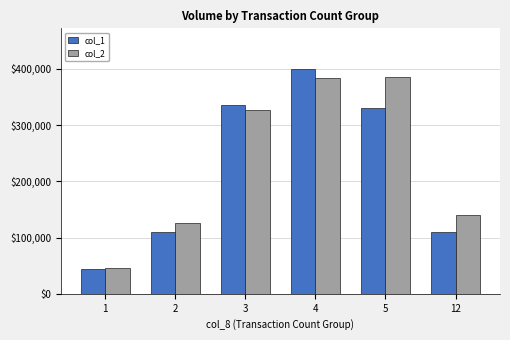

At which category is the sum across all series the highest?

4